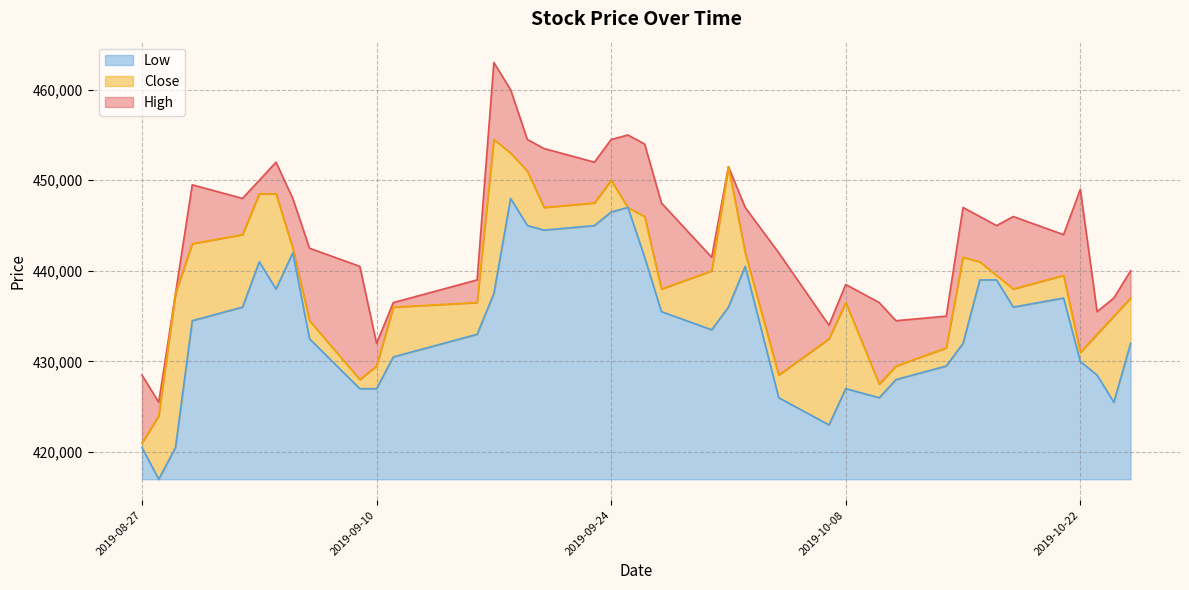

What are all the series names shown in the legend?

Low, Close, High